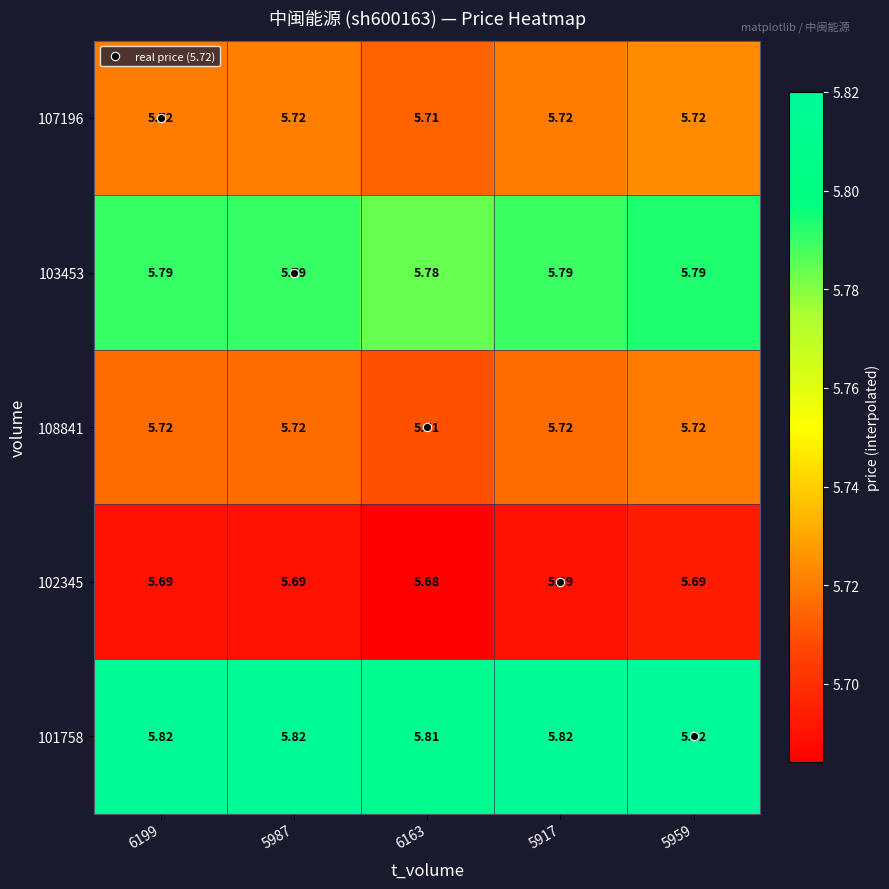

What is the difference between the highest and lowest values at 5959?

0.1